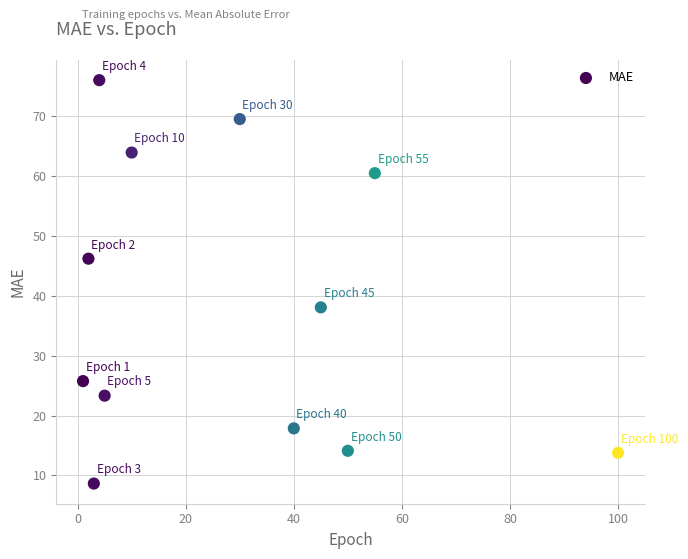

What is the average X value?

28.8